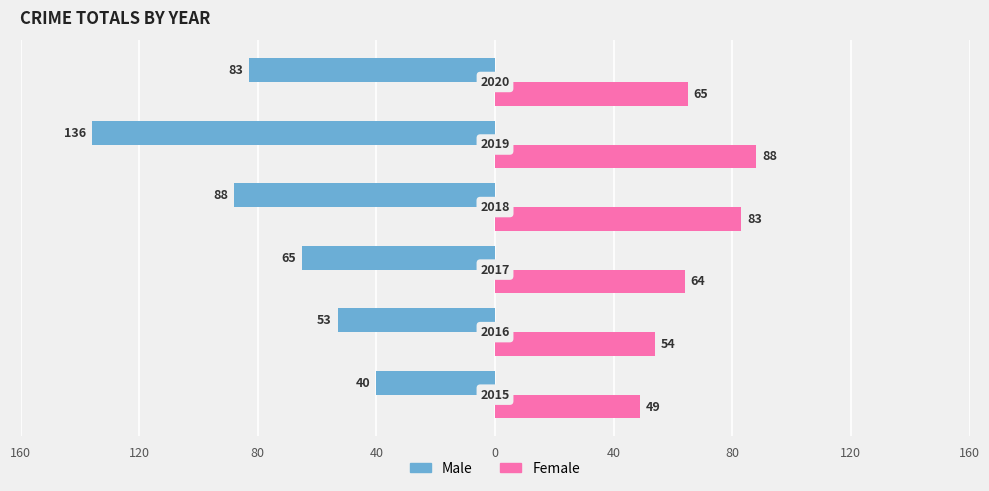

What are all the series names shown in the legend?

Male, Female